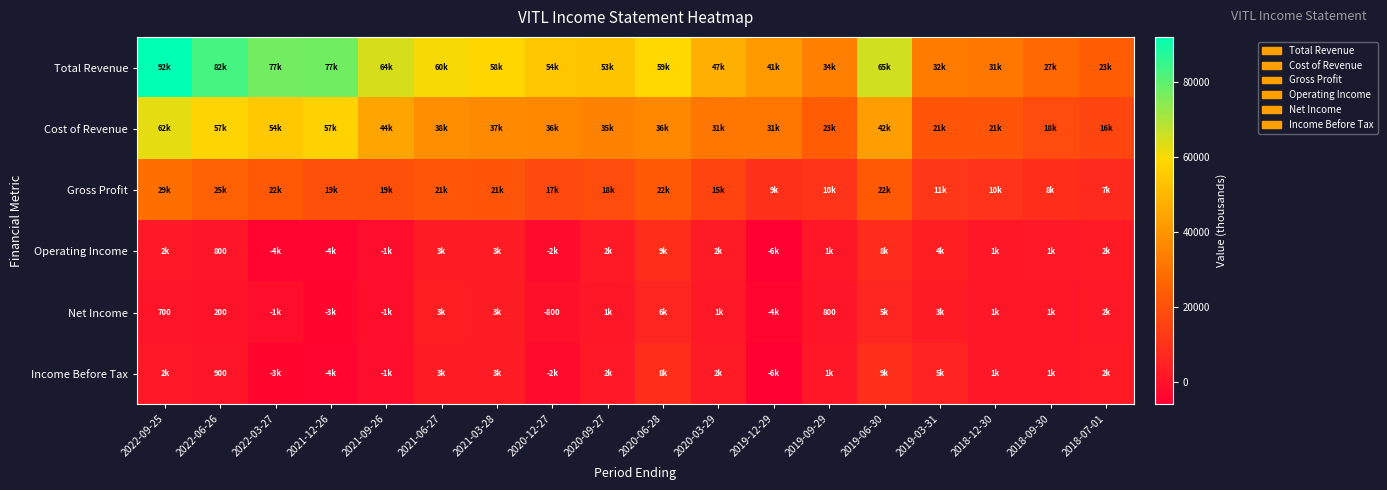

The Net Income series shows 371 at 2019-09-29. True or false?

False